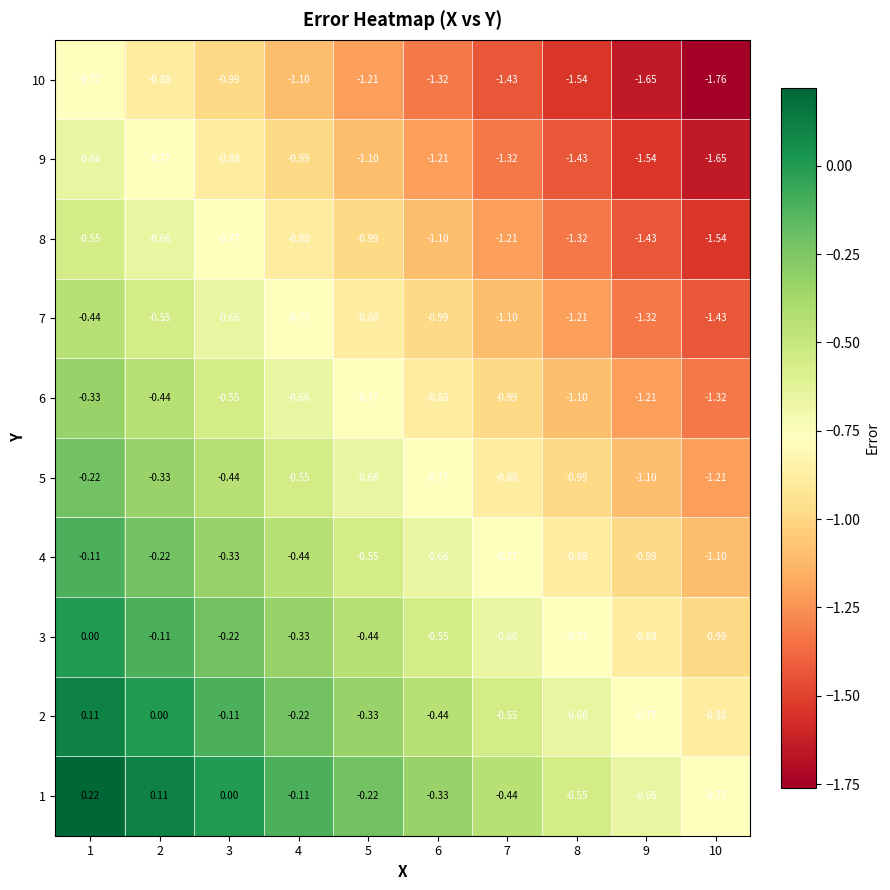

Is the value of 3 at 5 greater than the value of 10 at 2?

Yes